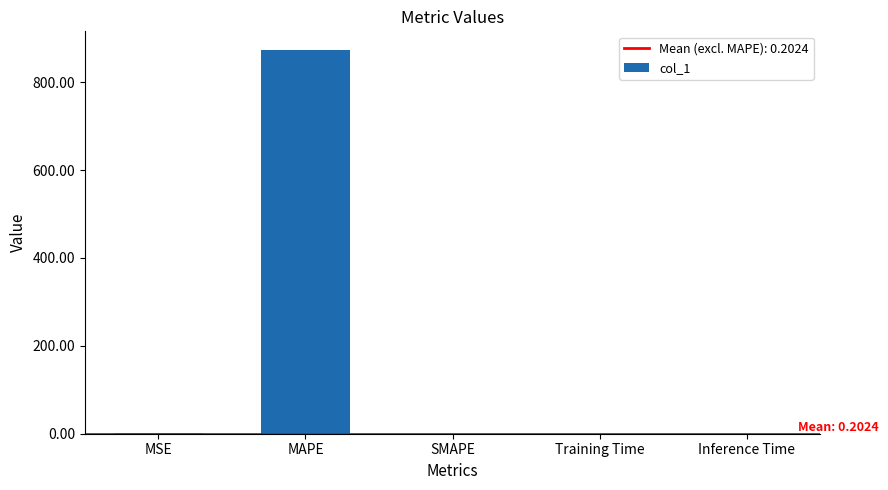

What is the maximum value shown in the chart?

872.1